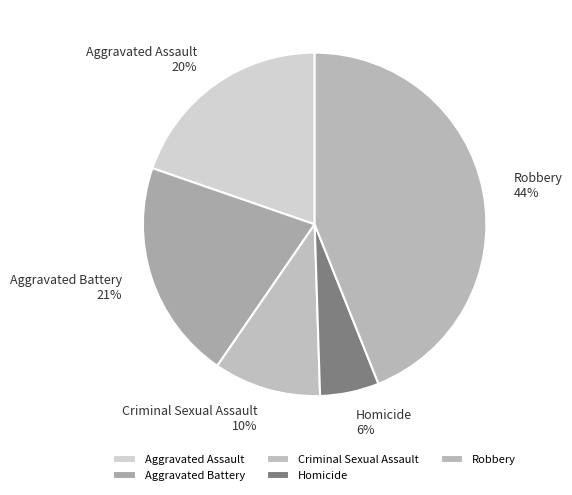

Do Criminal Sexual Assault and Robbery together represent more than half of the pie?

Yes